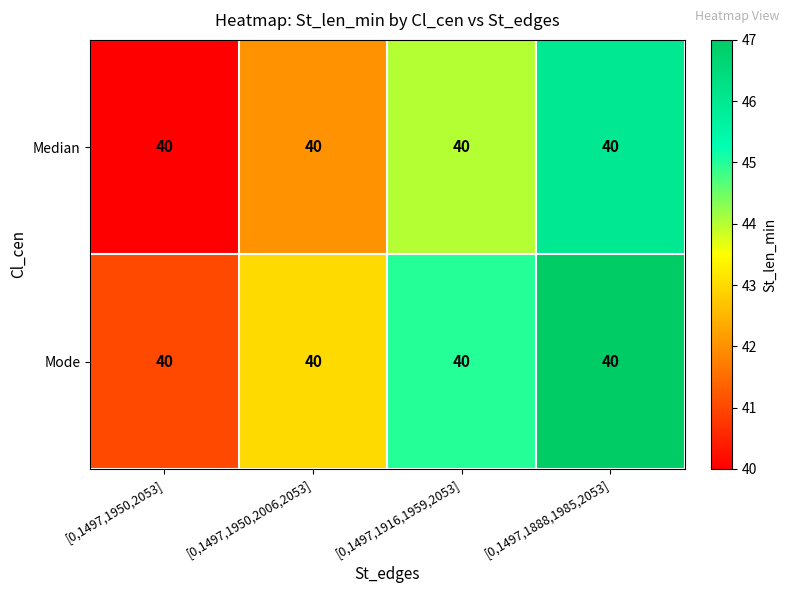

True or false: Mode has a value of 16 at [0,1497,1950,2006,2053].

False